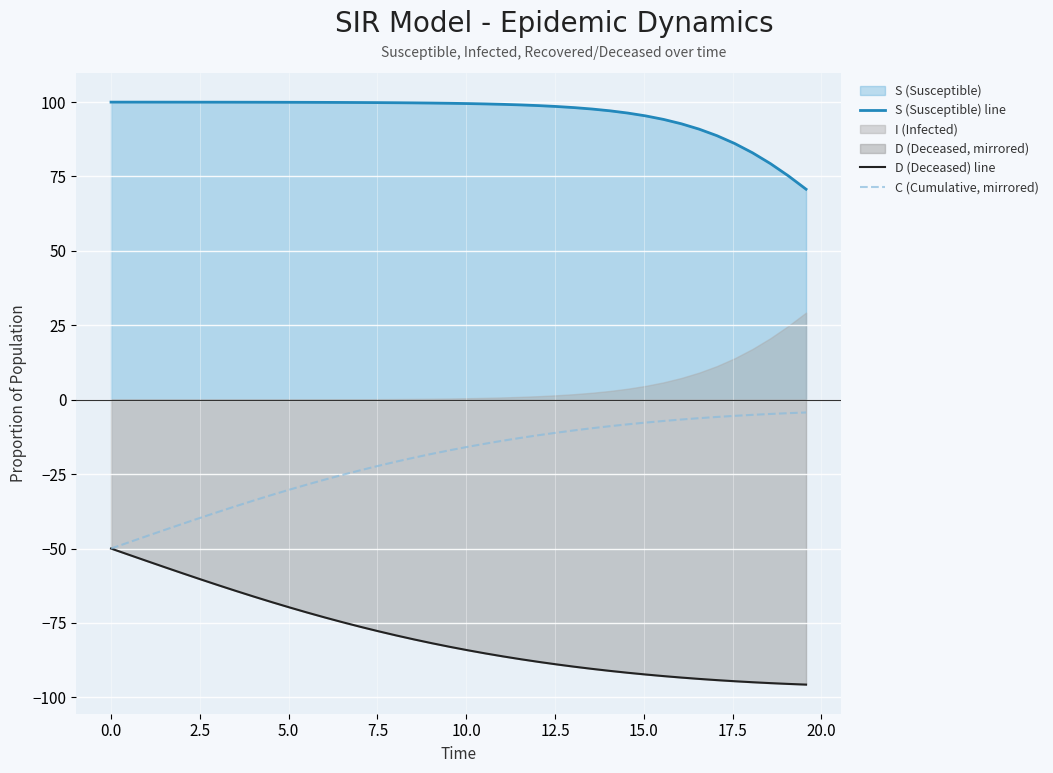

True or false: D (Deceased) line and C (Cumulative, mirrored) intersect in this chart.

False